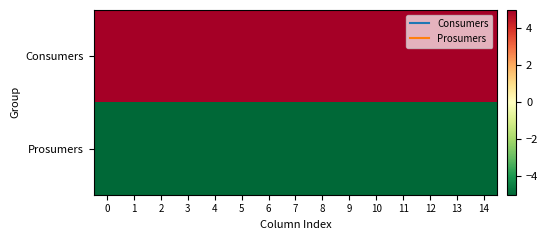

How many series are shown in this chart?

2